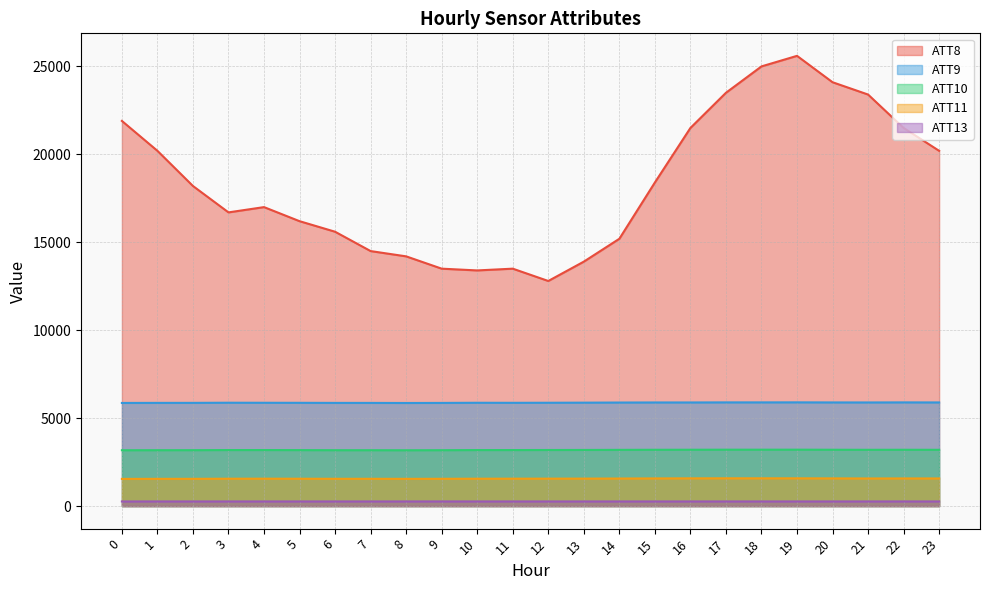

What is the value of the ATT8 point at the 14th from the left?

13900.0